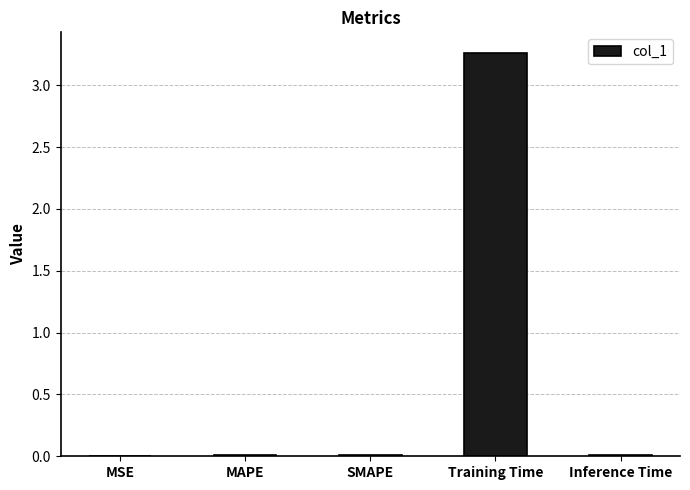

Which label corresponds to the largest value in the chart?

Training Time